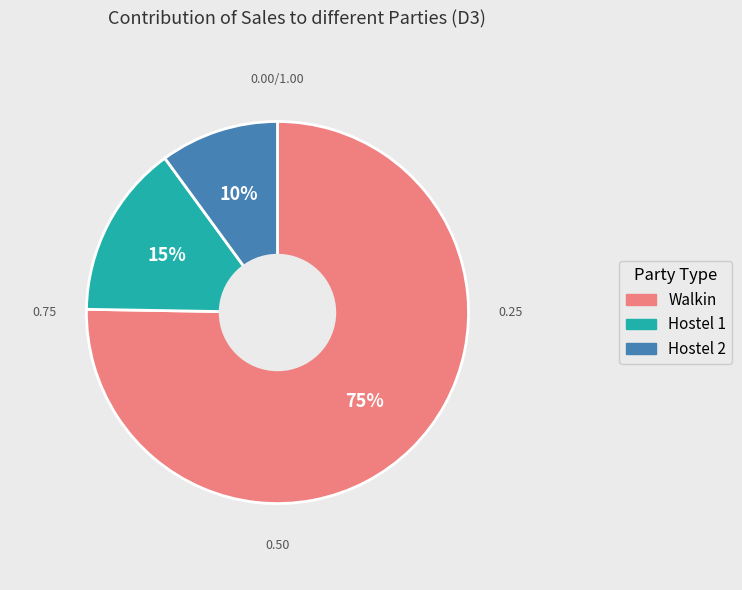

Is the sum of Walkin and Hostel 2 greater than half?

Yes